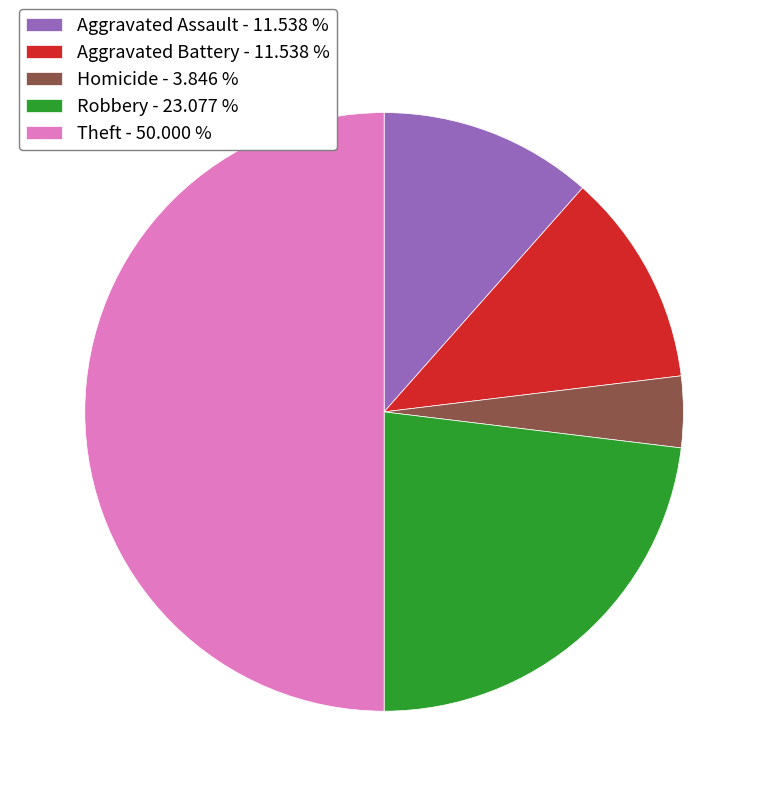

Does Robbery - 23.077 % represent more than half of the total?

No